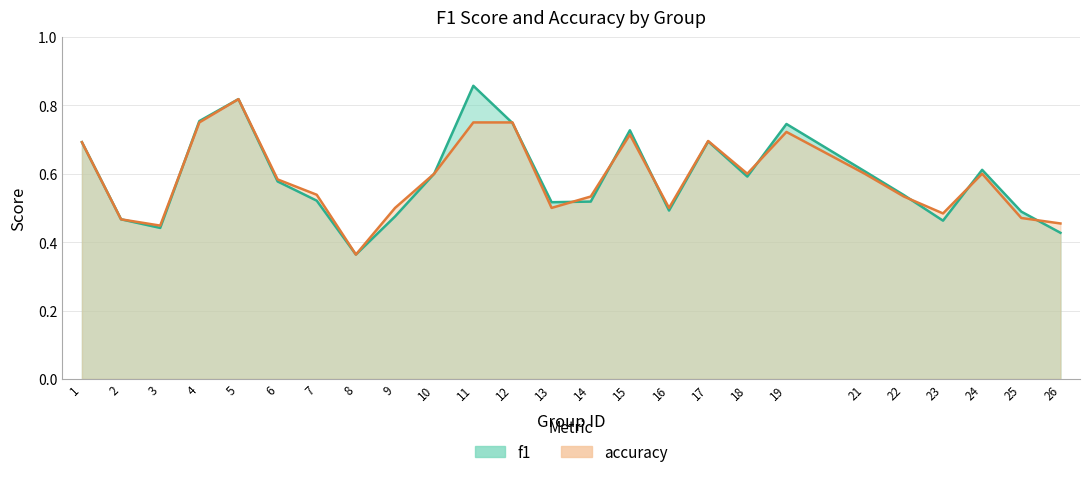

What is the highest value of the accuracy series?

0.8